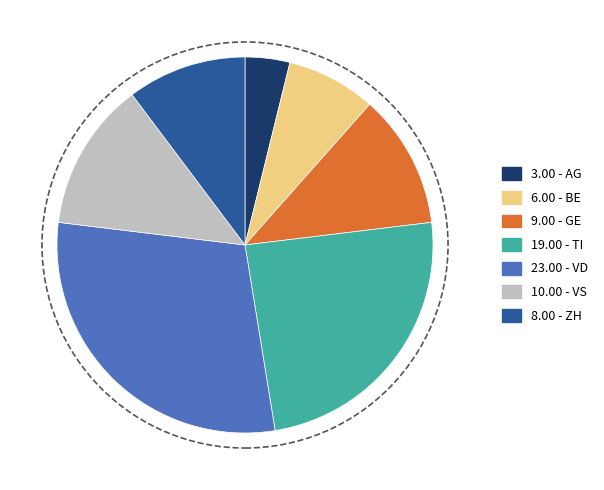

Is there a majority slice in this chart?

No